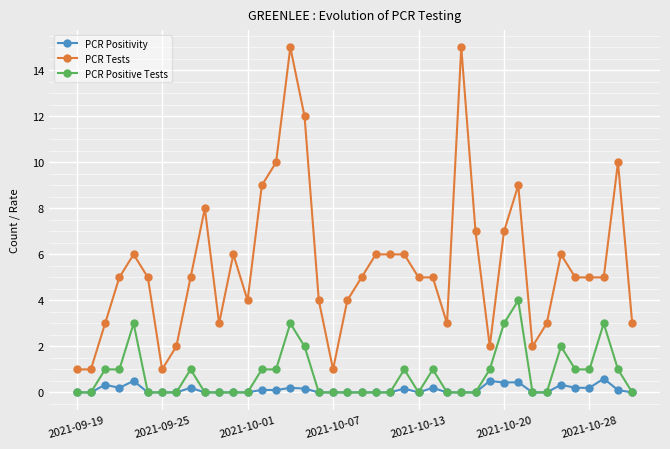

True or false: PCR Positive Tests has more than 1 interior local peaks.

True